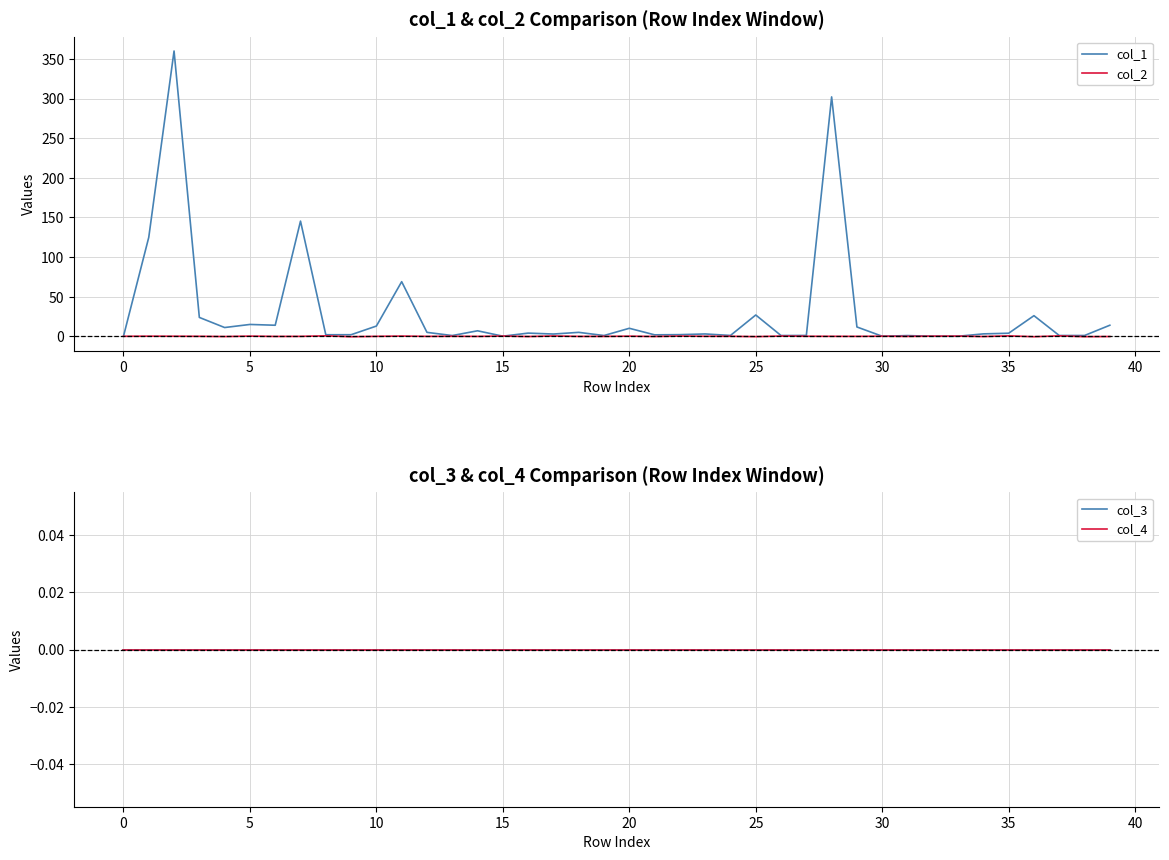

Which series ends up on top after the final intersection of col_4 and col_2?

col_4